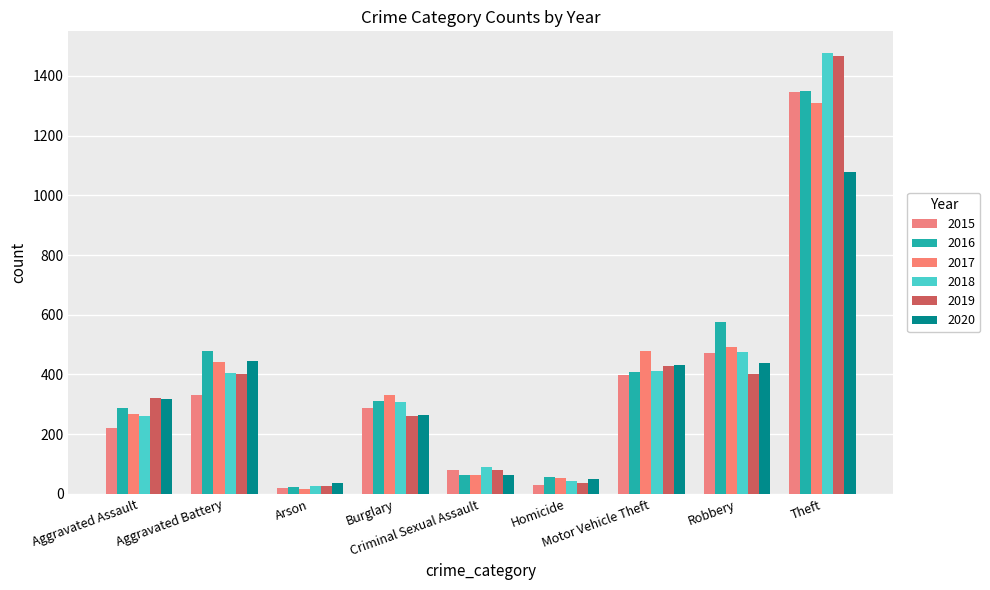

Which series has the largest range (max minus min)?

2018